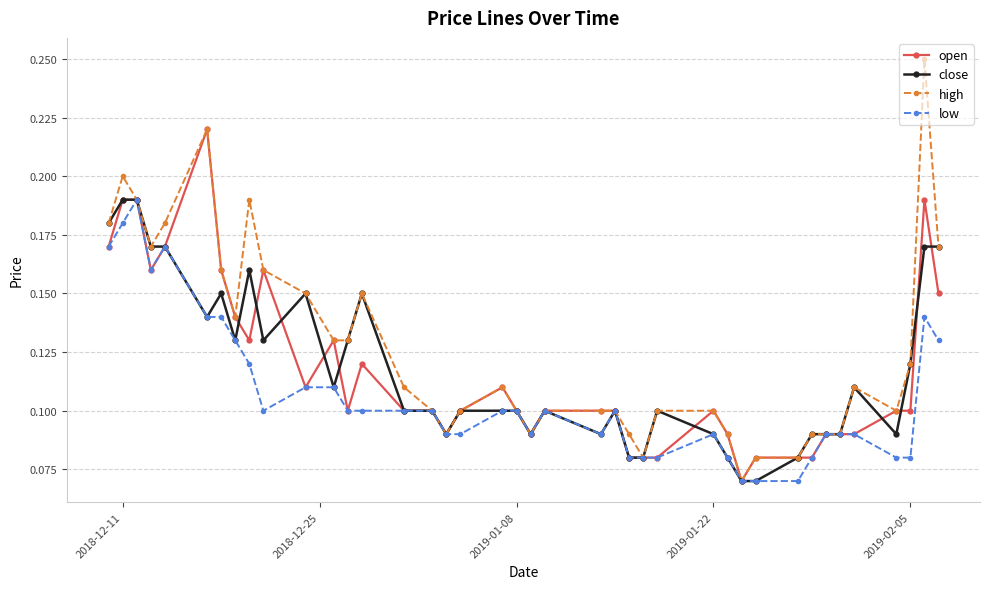

Does the chart have visible grid lines?

Yes